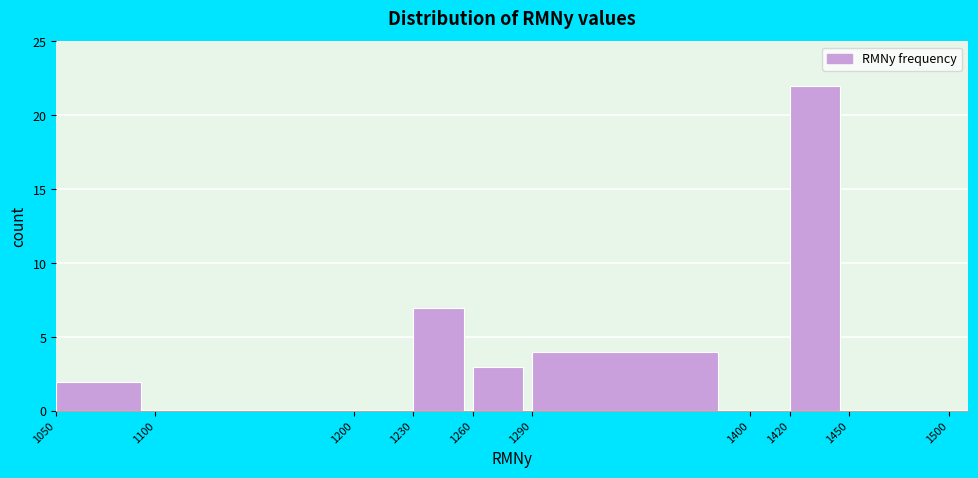

How tall is the bar that spans 1420 to 1450 on the x-axis? The values are not printed on the chart, so give them approximately, as read against the axis.

22